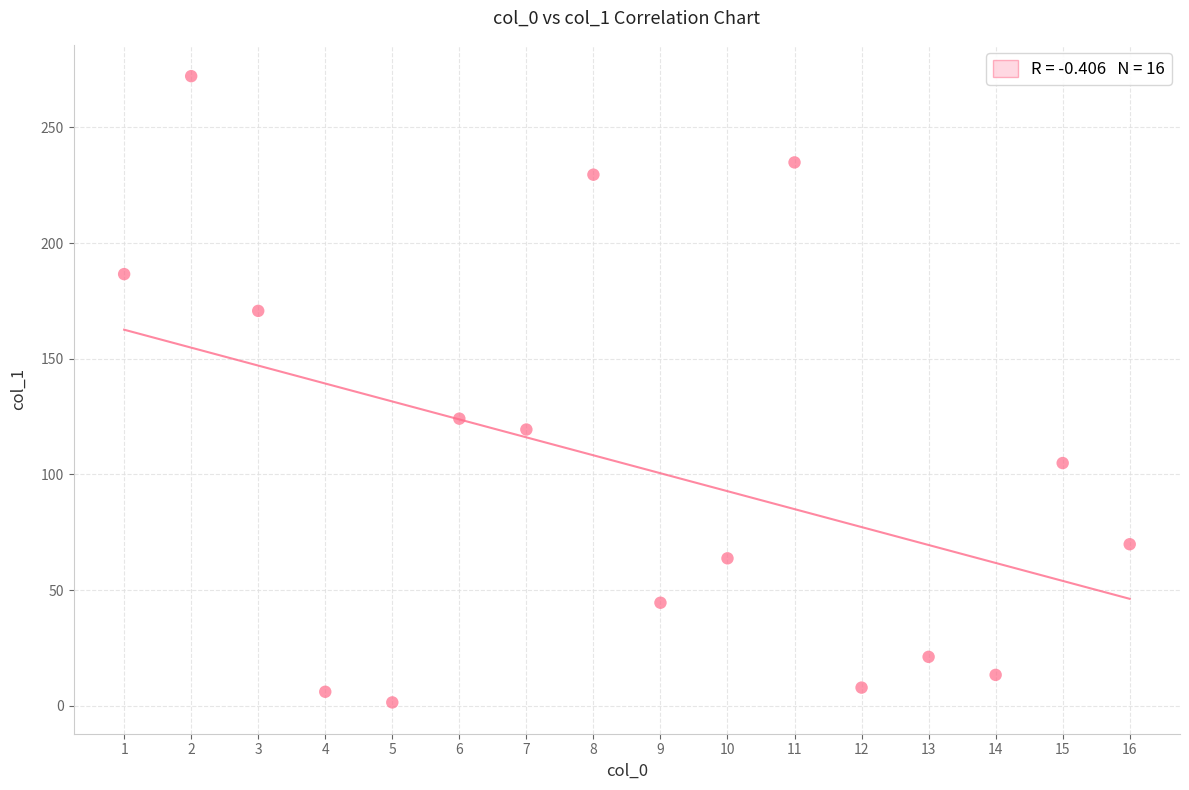

What is the range of X values (max minus min)?

15.0